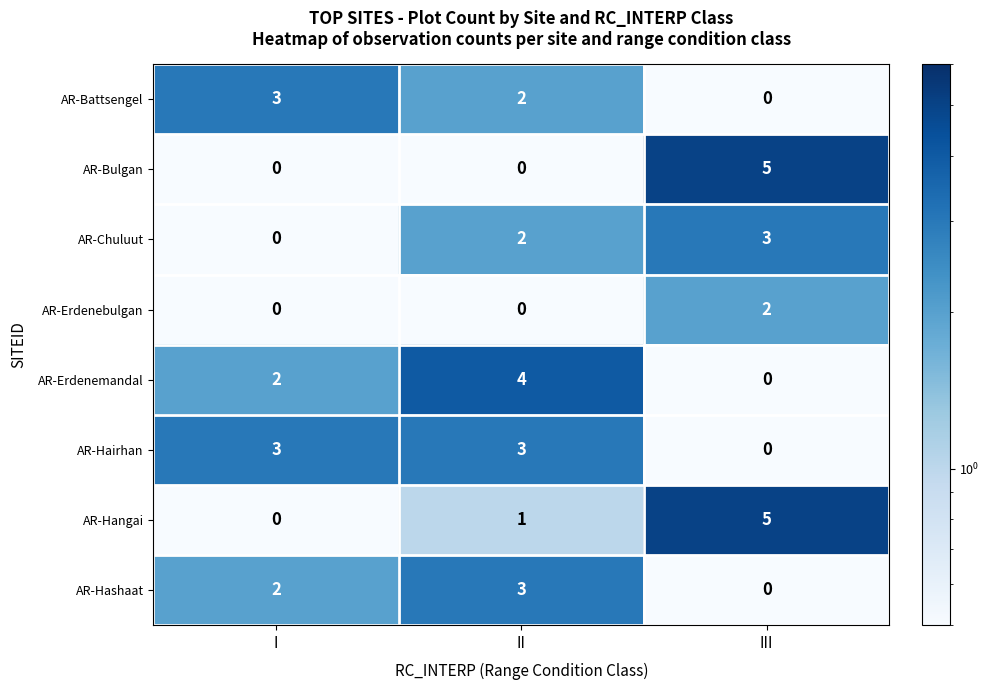

What is the sum of all AR-Bulgan values?

5